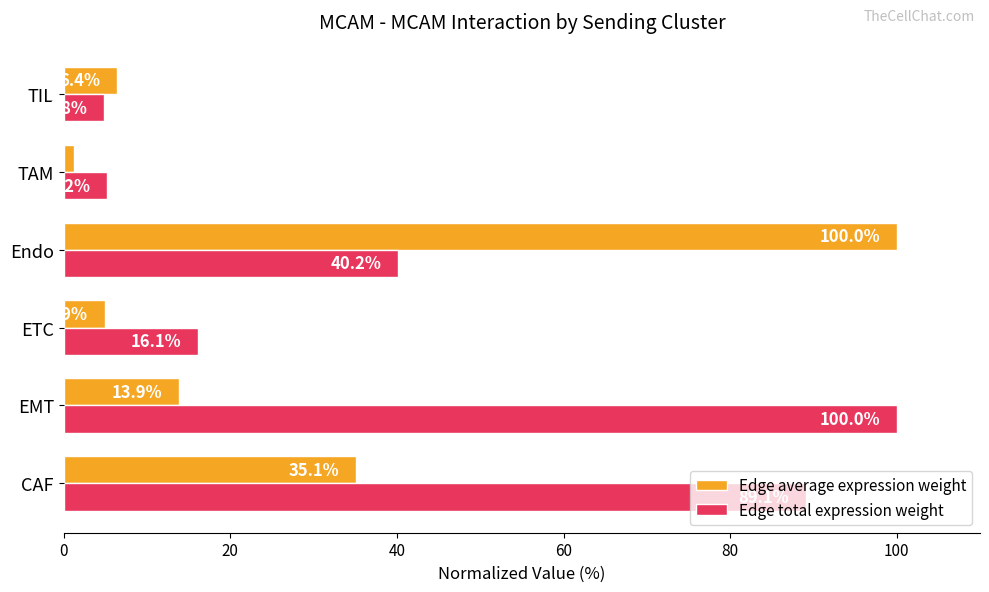

True or false: Edge total expression weight has a value of 89.1 at CAF.

True